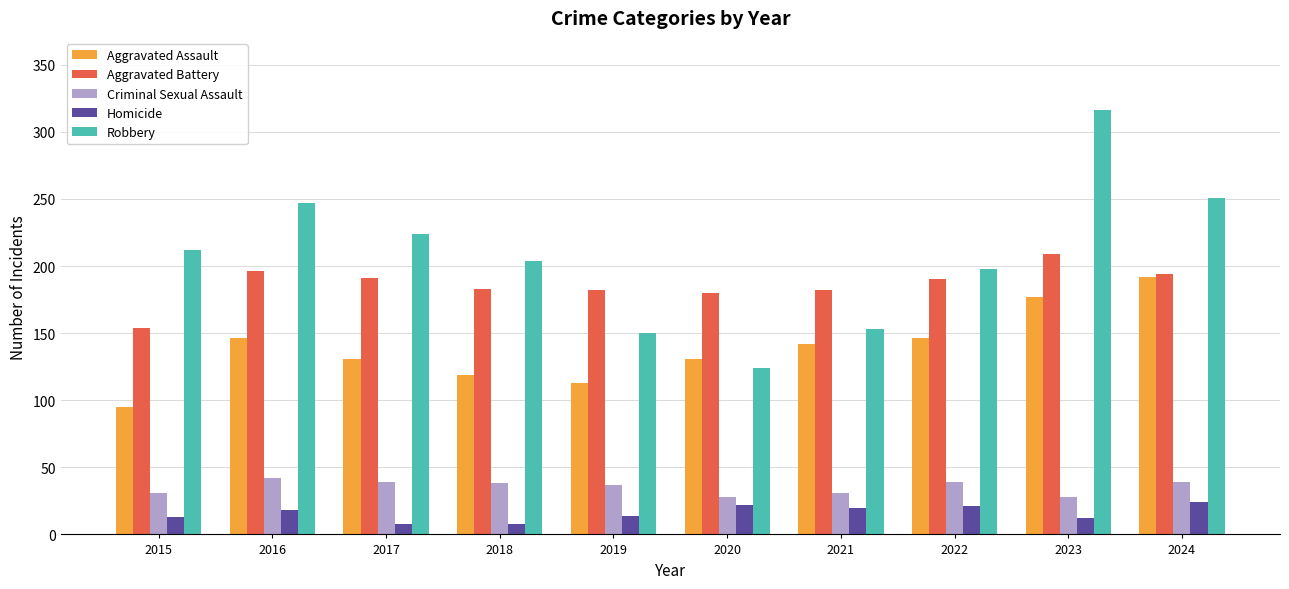

List the series in order of their peak value, highest first.

Robbery, Aggravated Battery, Aggravated Assault, Criminal Sexual Assault, Homicide